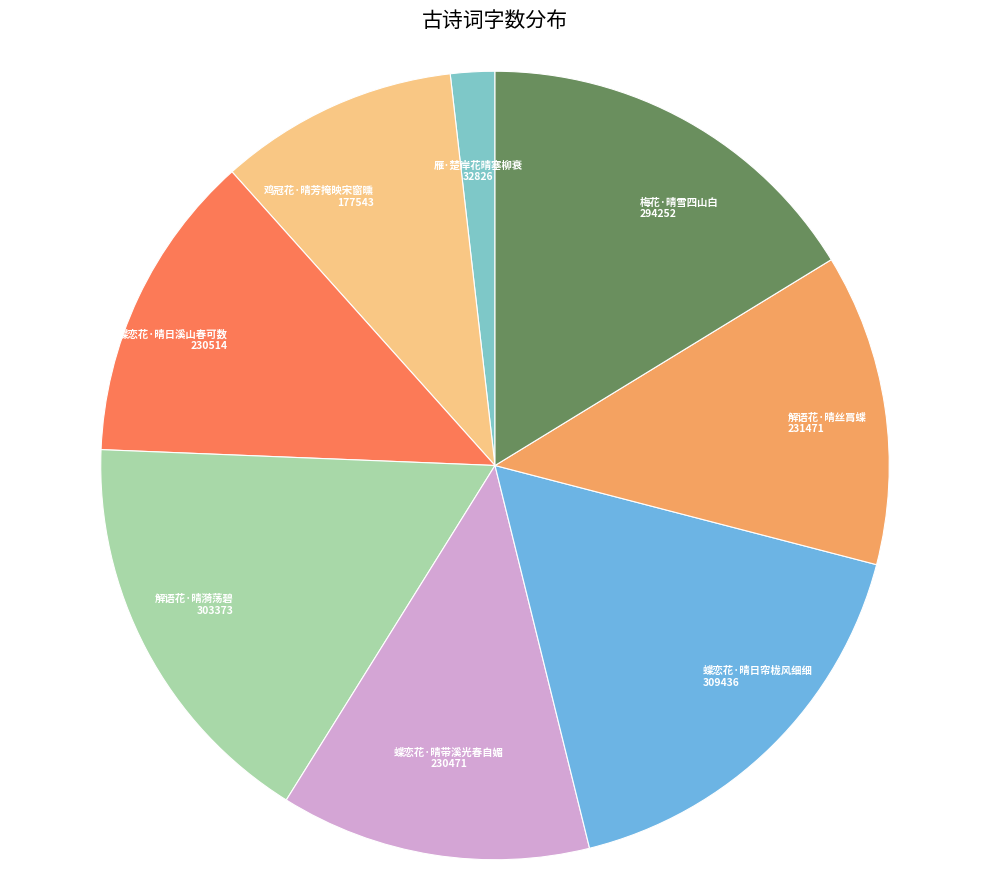

Is there a majority slice in this chart?

No